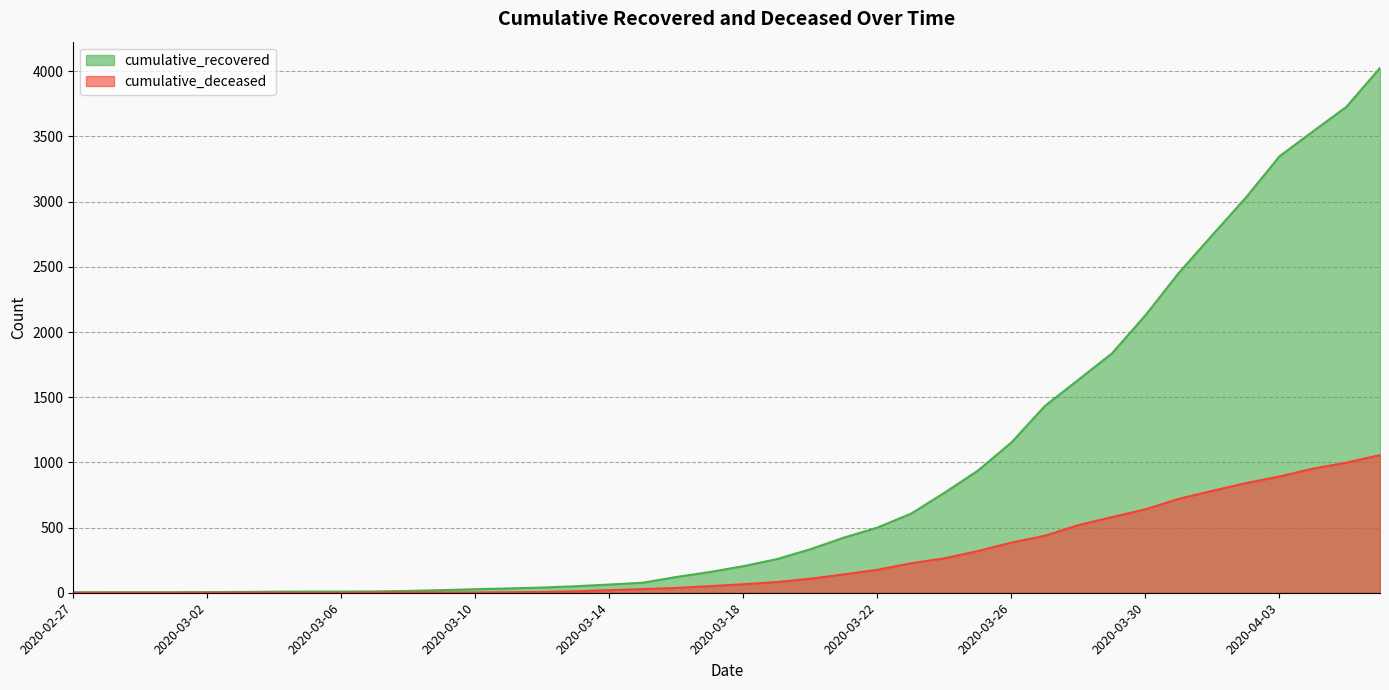

At which label is cumulative_deceased closest to 528?

2020-03-28